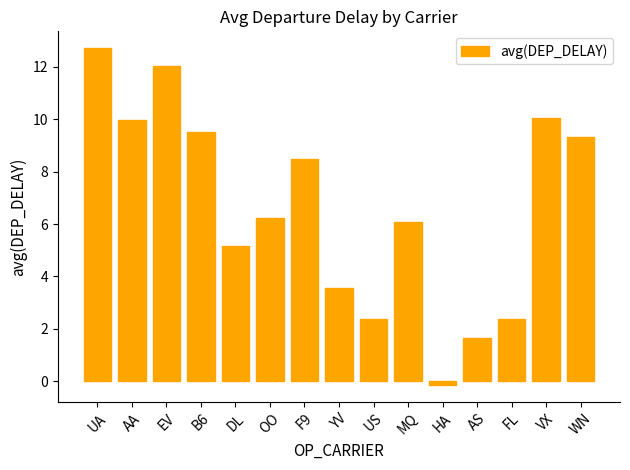

What is the label of the 14th bar from the left?

VX